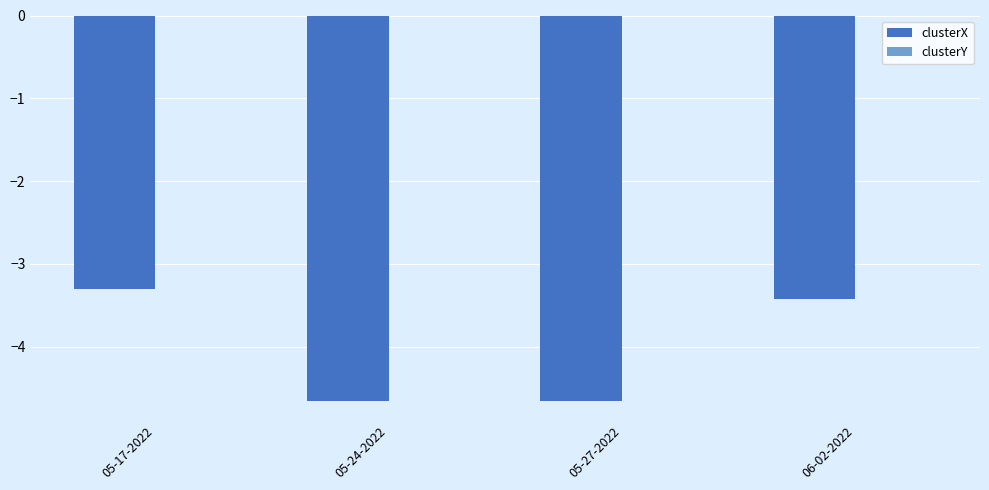

At which label is clusterX closest to -3?

05-17-2022